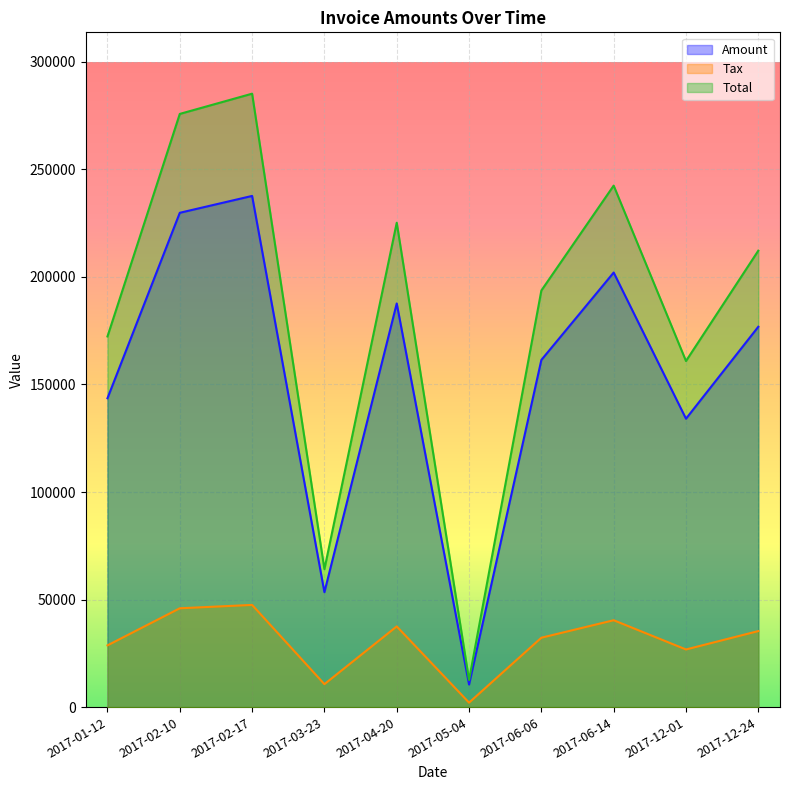

What are all the series names shown in the legend?

Amount, Tax, Total